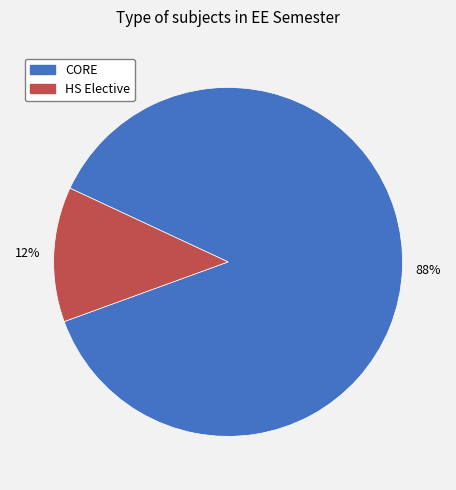

Which category accounts for the majority?

CORE